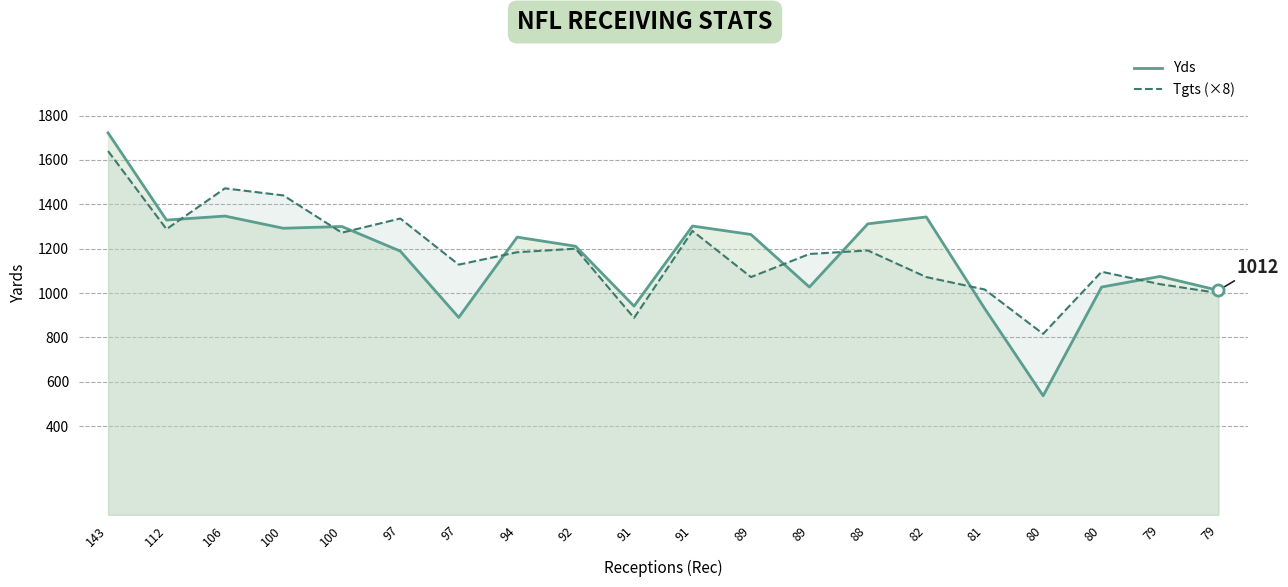

Is it true that Yds equals 1027 at 89?

True